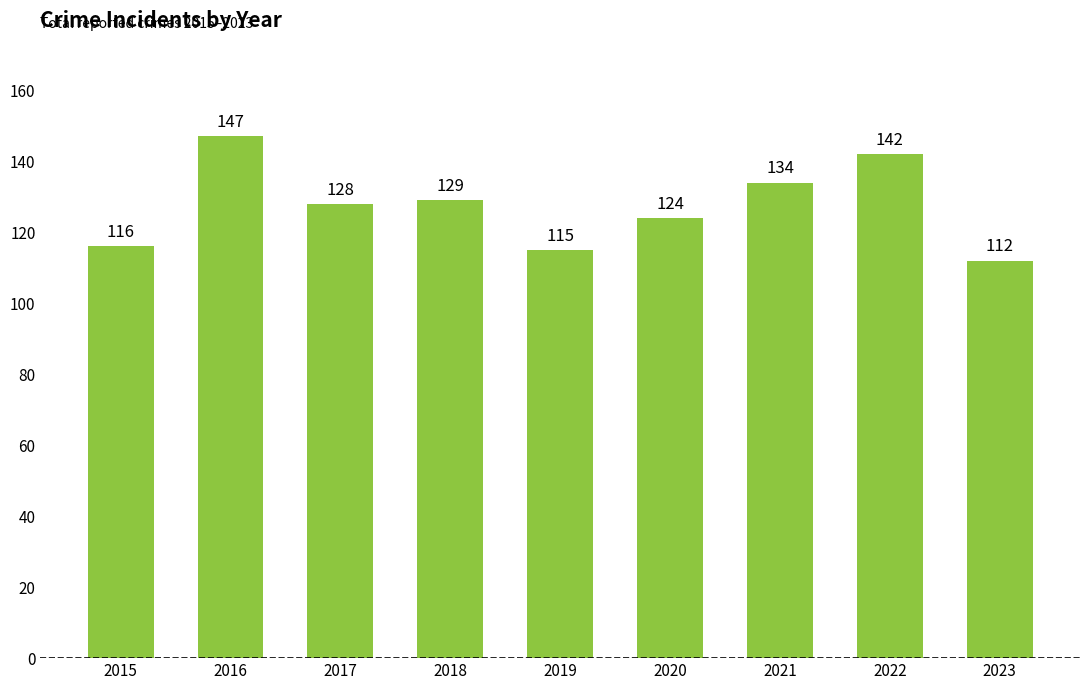

Is it true that the value at 2023 is 112?

True